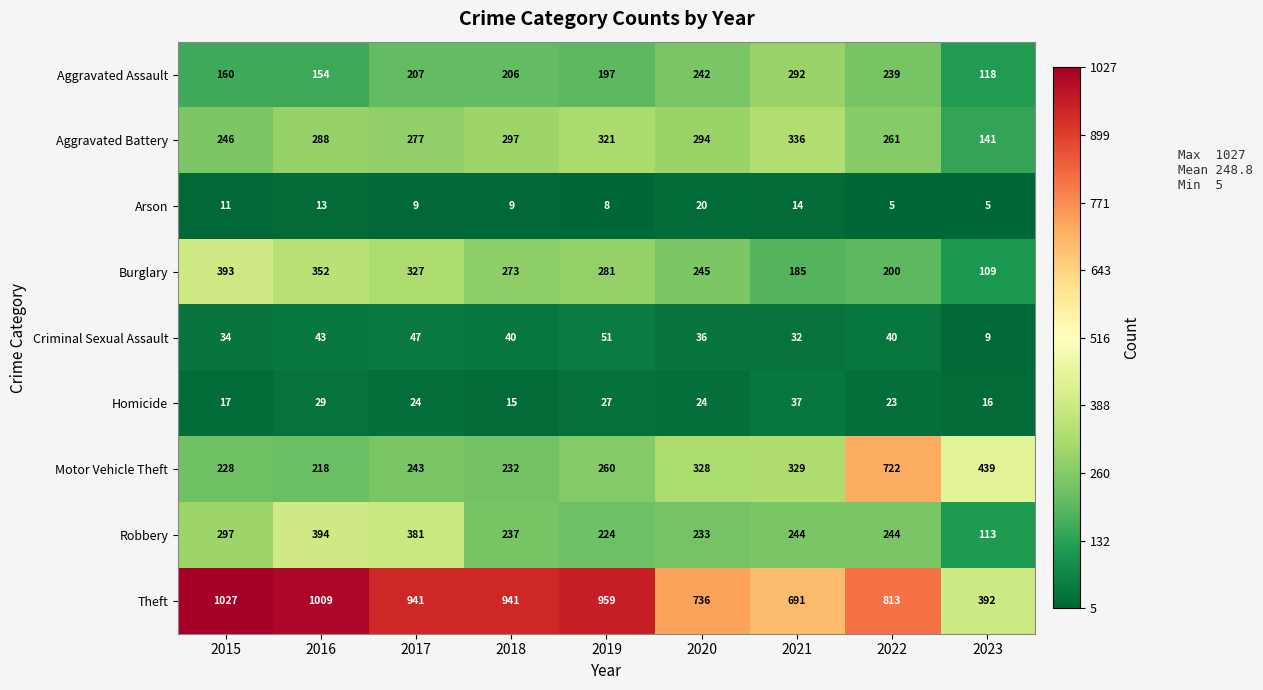

What is the smallest value displayed?

5